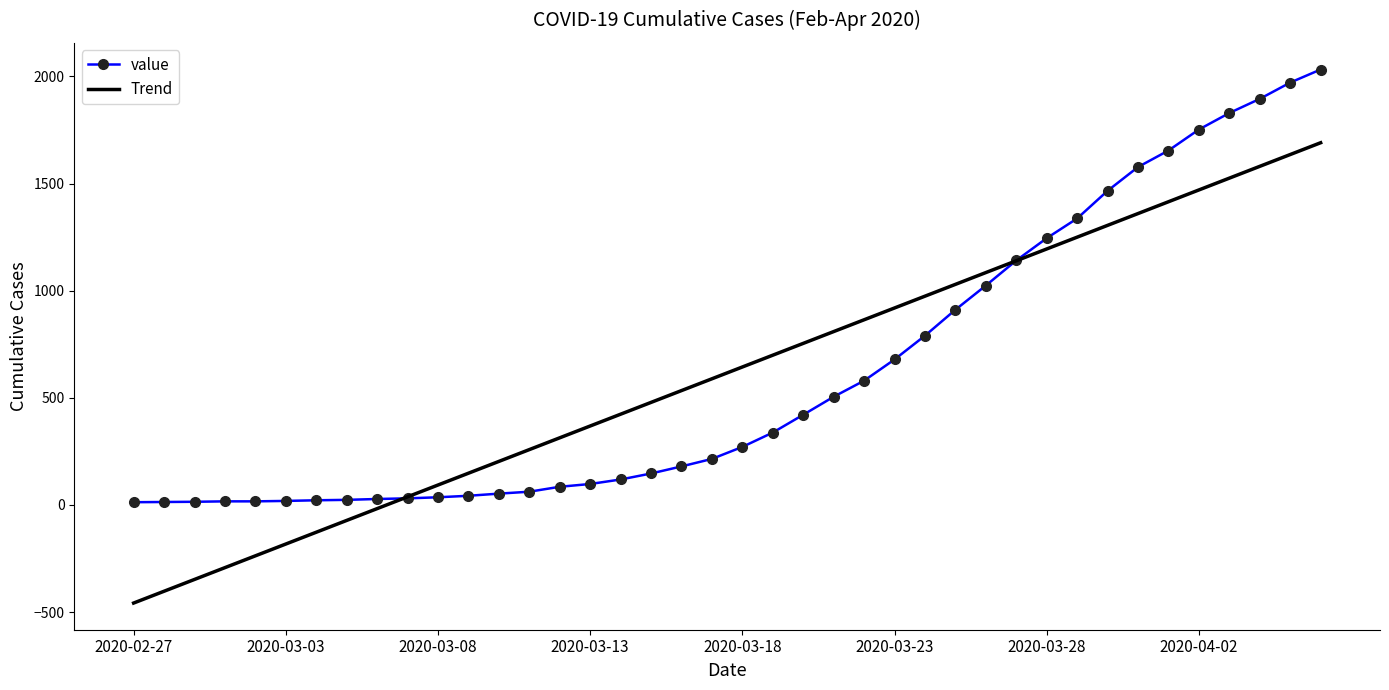

What are all the series names shown in the legend?

value, Trend